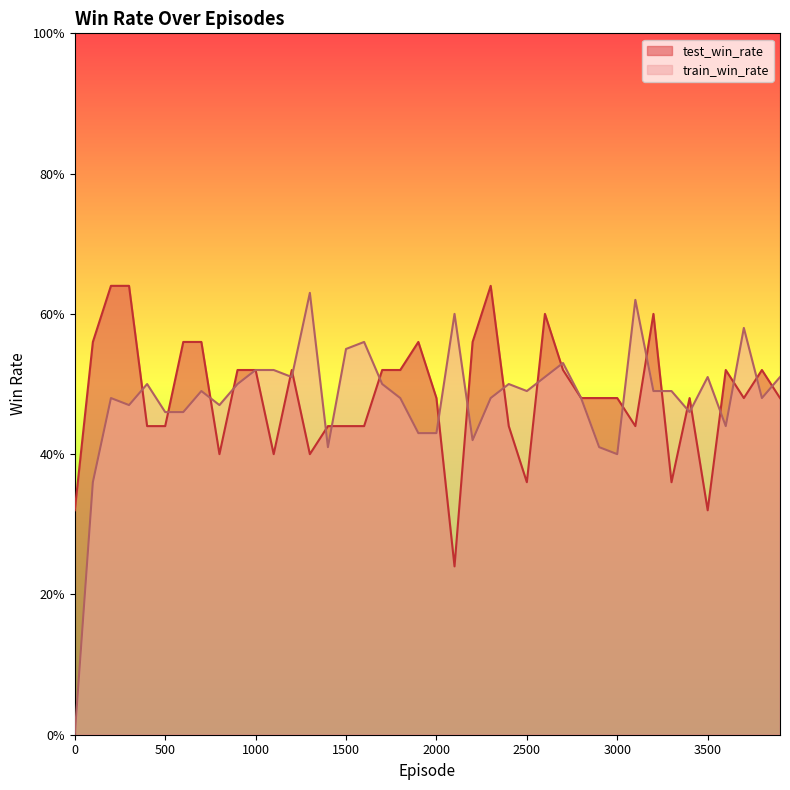

How many values in train_win_rate are above zero?

39